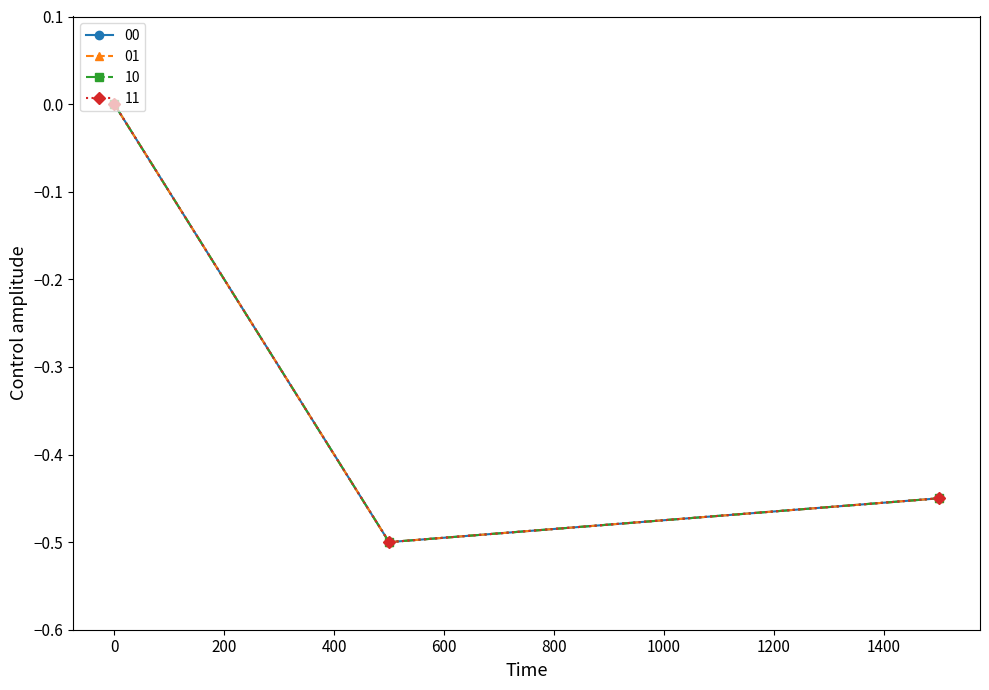

What is the minimum value for 10?

-0.5